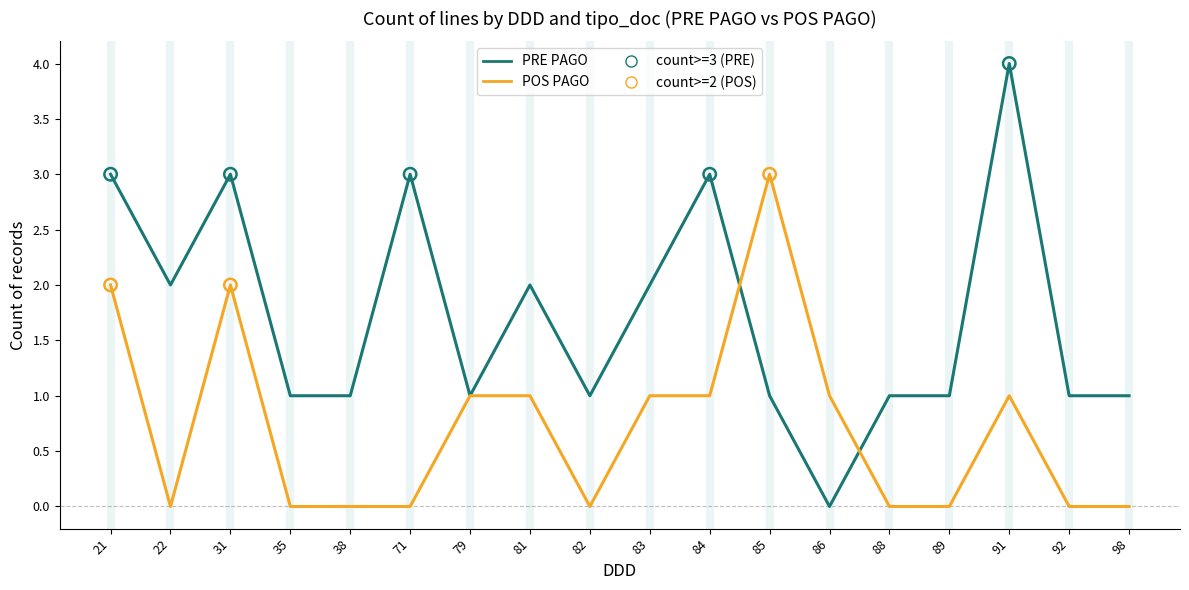

What is the total value across all series at 81?

3